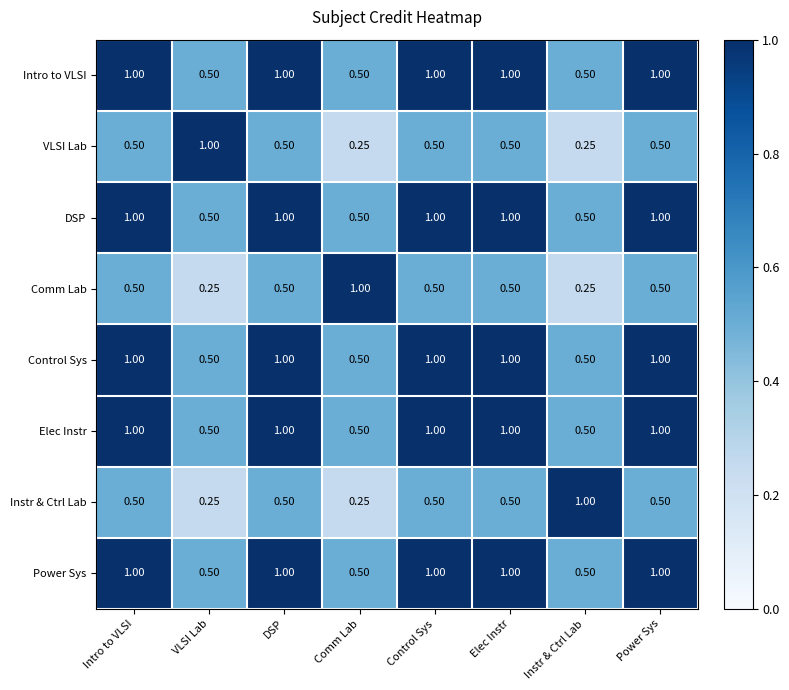

At which label does Instr & Ctrl Lab reach its peak?

Instr & Ctrl Lab